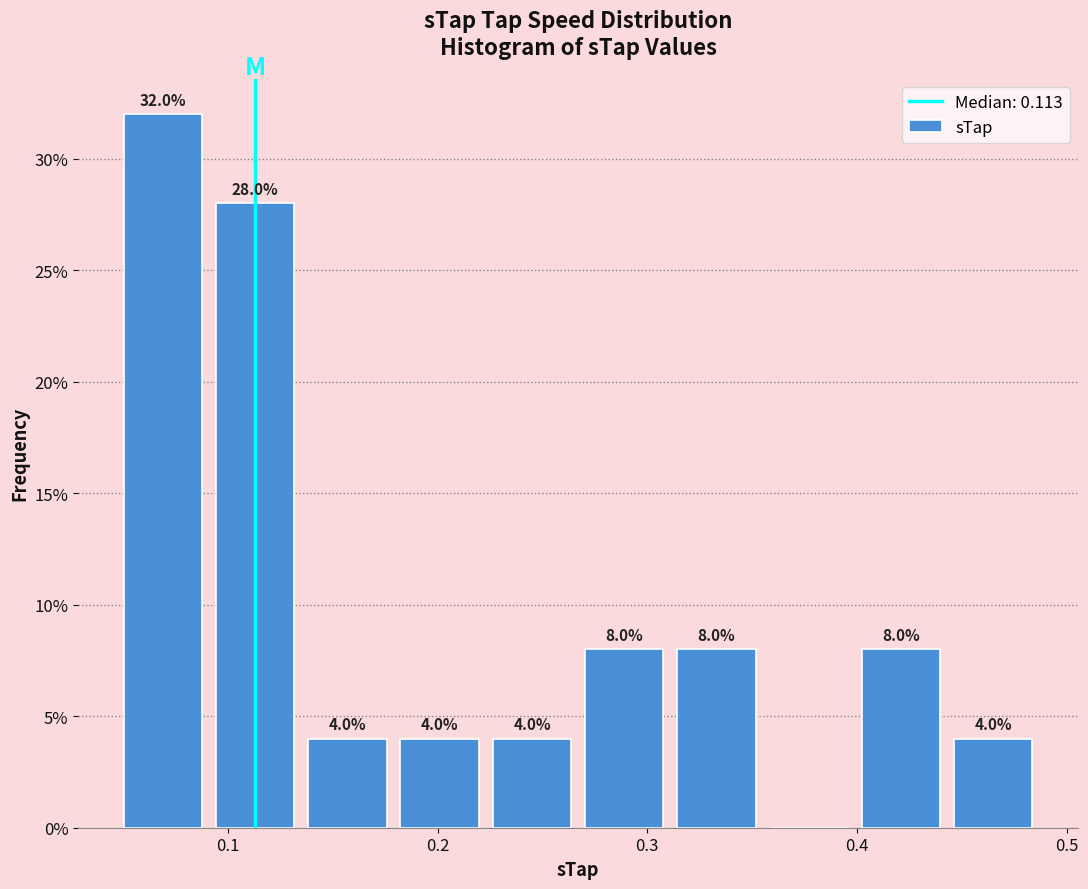

Over which range of the x-axis is the bar tallest?

0.047 to 0.091